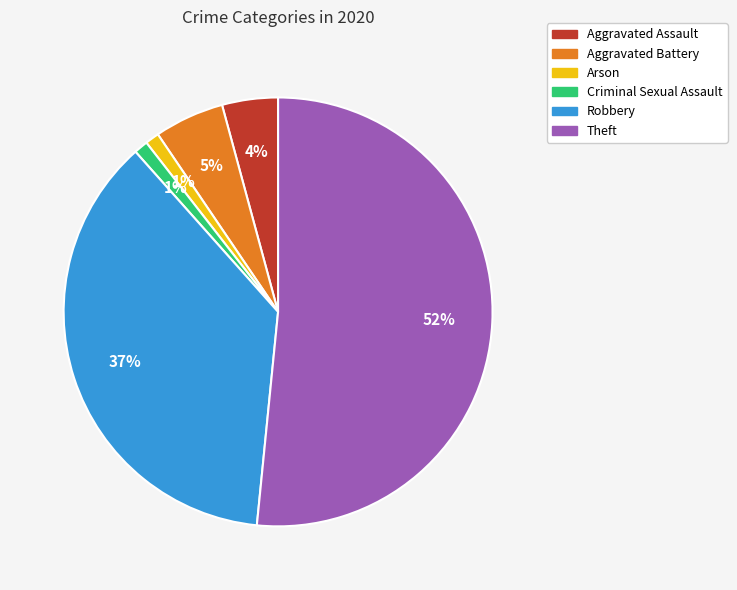

Is there any slice that represents more than half of the pie?

Yes